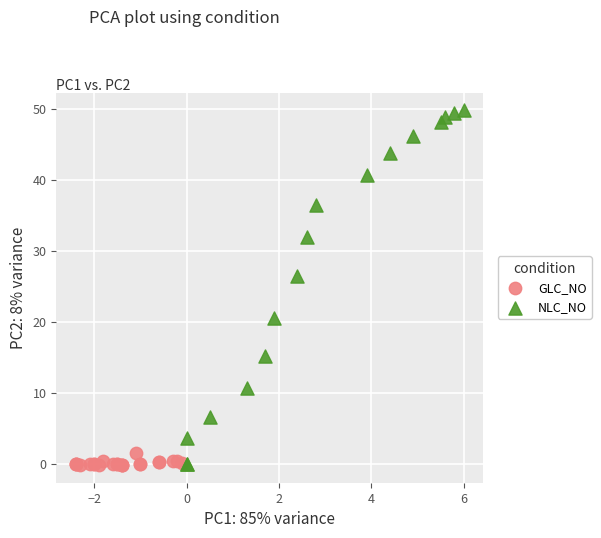

Which series has the widest spread of Y values?

NLC_NO